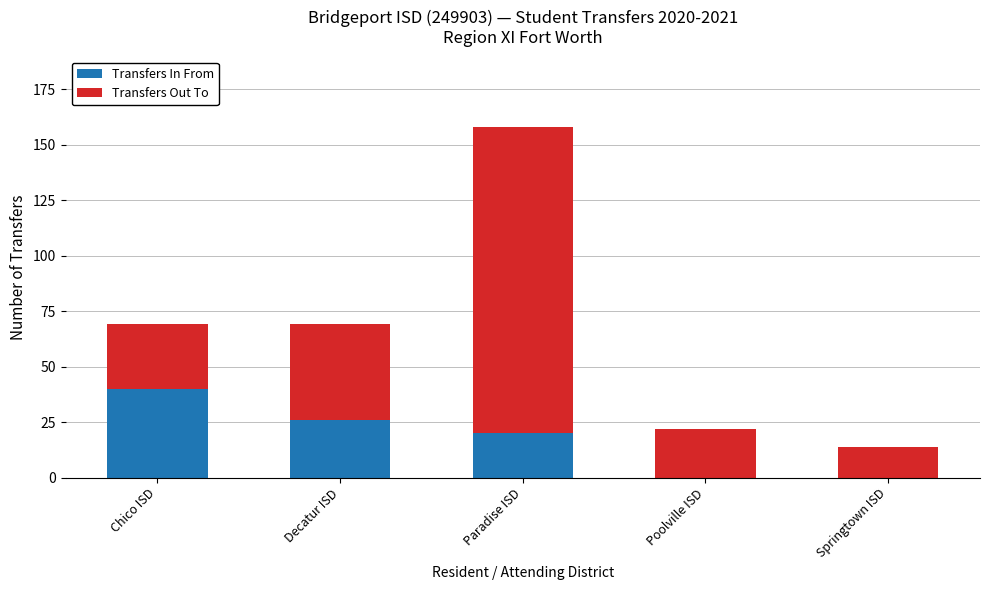

What is the sum of all Transfers In From values?

86